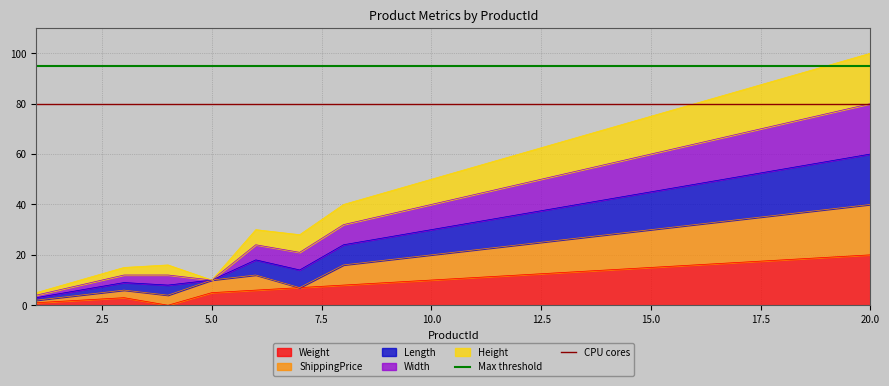

What is the maximum value for Max threshold?

95